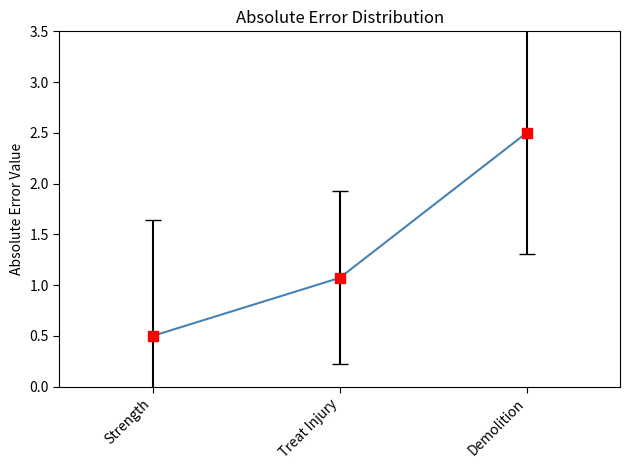

Which has a higher value, Treat Injury or Strength?

Treat Injury